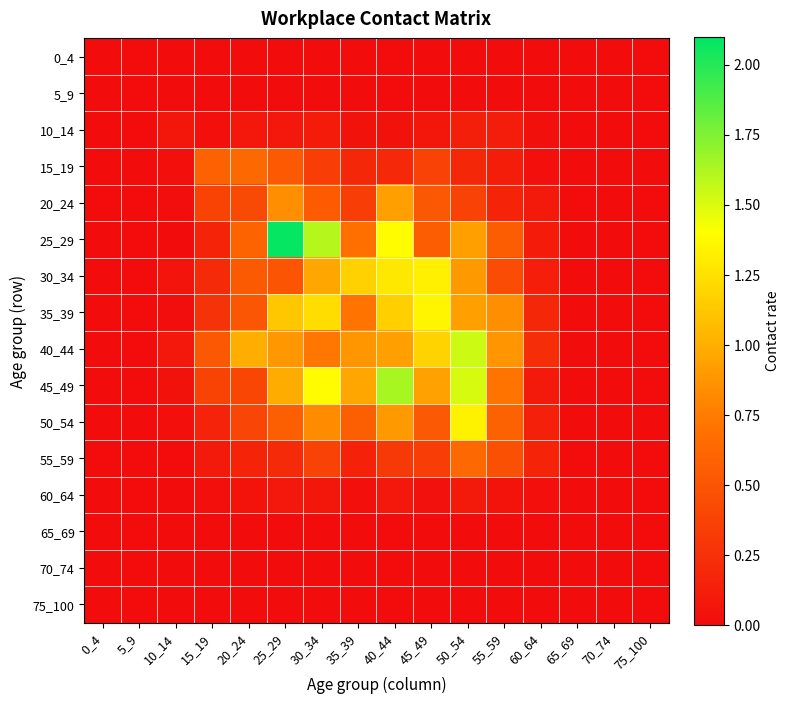

Which series has the largest total across all categories?

45_49